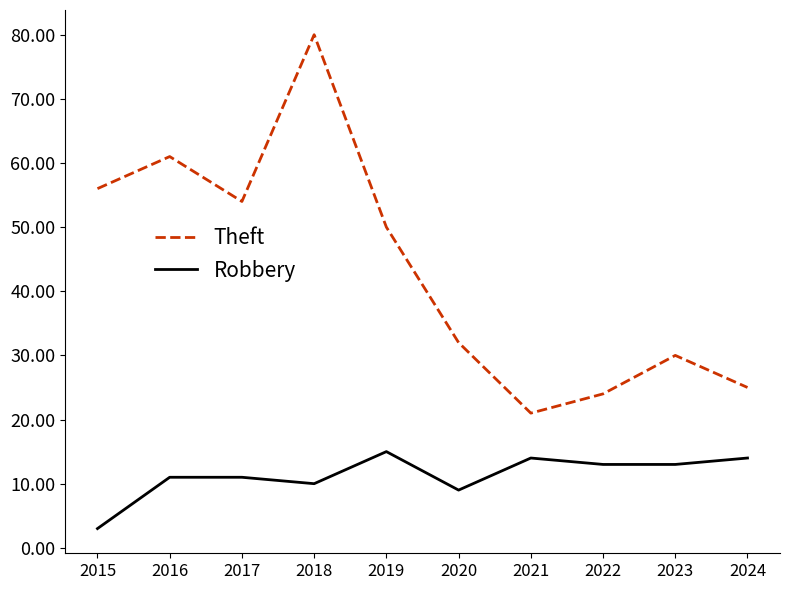

Which series has the widest spread of values?

Theft